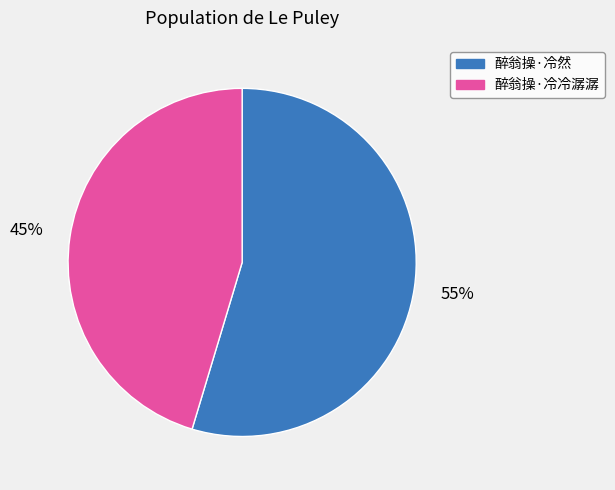

Between 醉翁操·冷冷潺潺 and 醉翁操·冷然, which is larger?

醉翁操·冷然